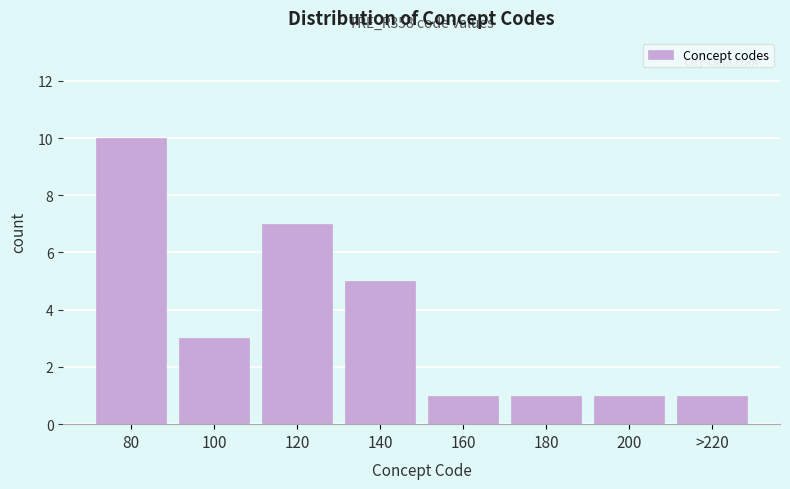

Reading left to right, extract all data points from this chart.

10	3	7	5	1	1	1	1